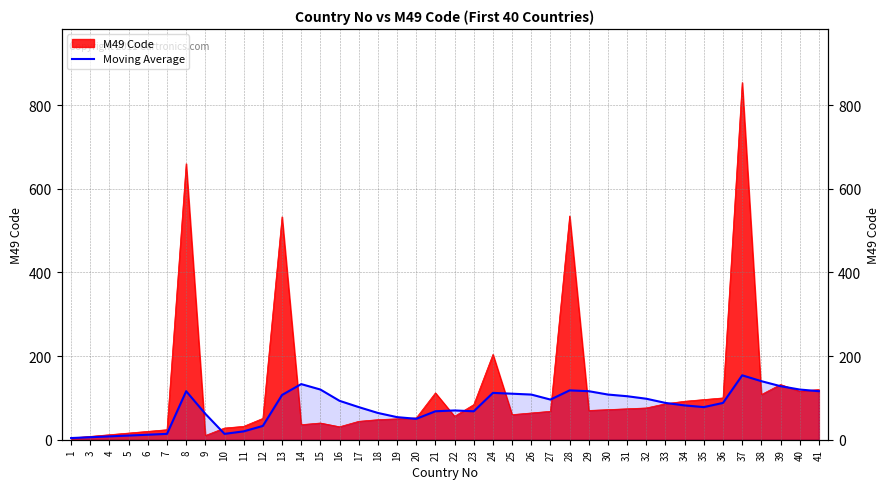

Count the number of values greater than 88.

19